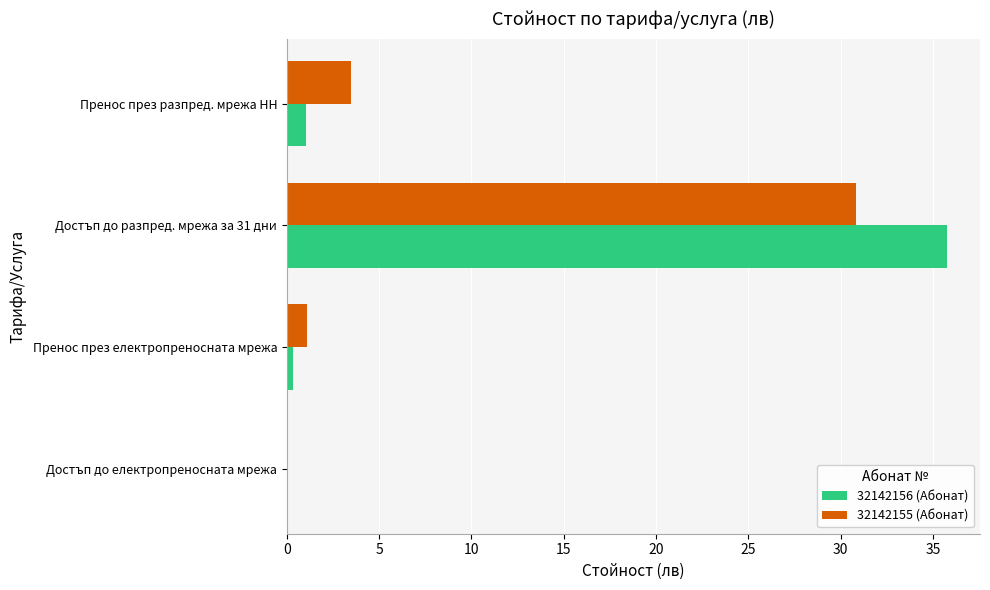

Which series changed the most between Достъп до разпред. мрежа за 31 дни and Пренос през разпред. мрежа НН?

32142156 (Абонат)